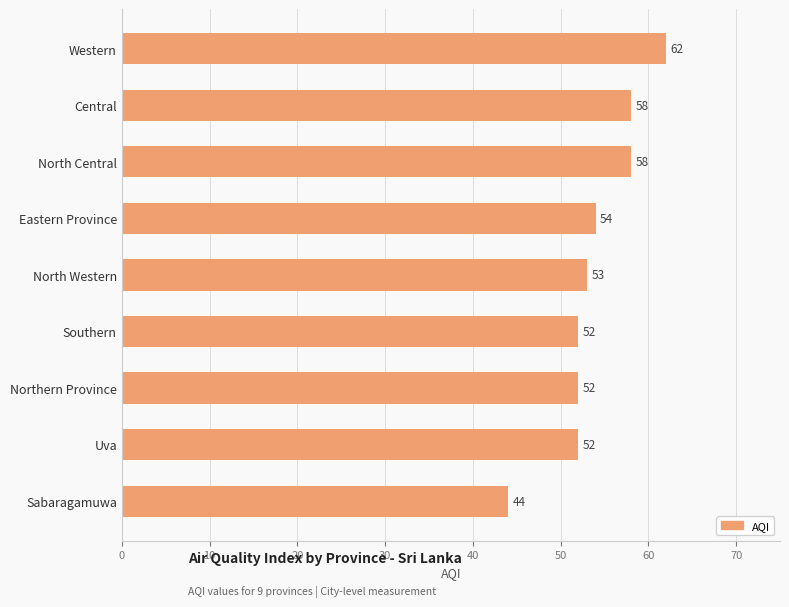

The chart shows a value of 52 at Southern. True or false?

True